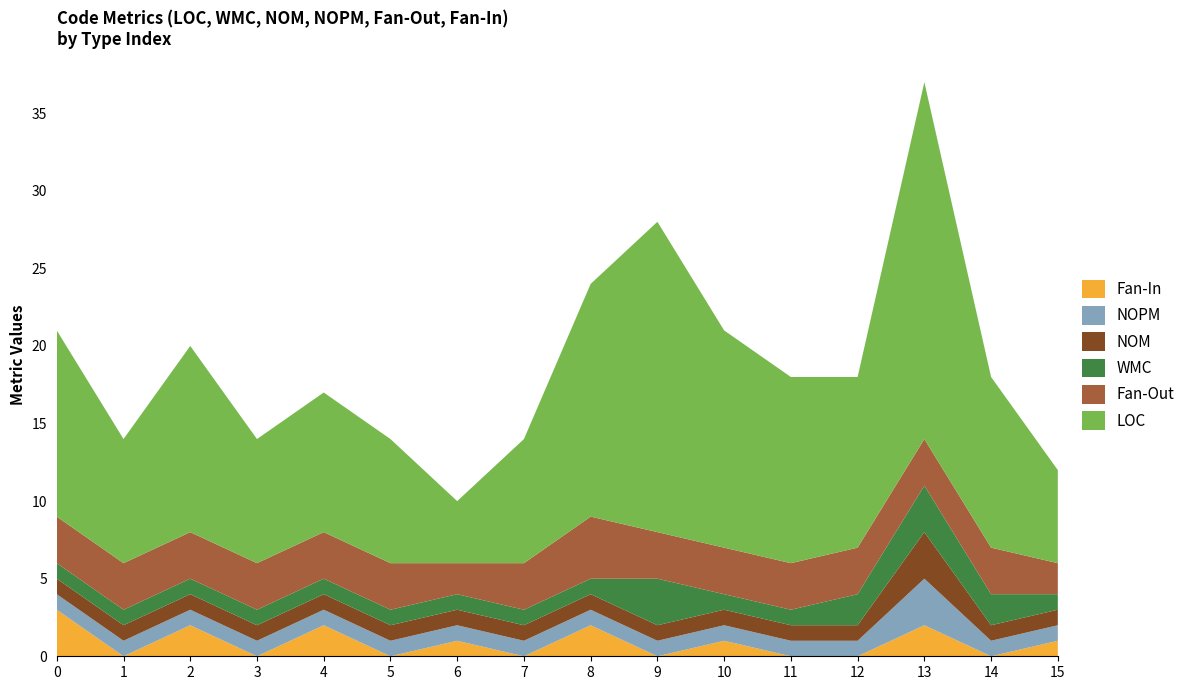

Reading left to right, what are all the values shown in this chart?

LOC: 12	8	12	8	9	8	4	8	15	20	14	12	11	23	11	6
WMC: 1	1	1	1	1	1	1	1	1	3	1	1	2	3	2	1
NOM: 1	1	1	1	1	1	1	1	1	1	1	1	1	3	1	1
NOPM: 1	1	1	1	1	1	1	1	1	1	1	1	1	3	1	1
Fan-Out: 3	3	3	3	3	3	2	3	4	3	3	3	3	3	3	2
Fan-In: 3	0	2	0	2	0	1	0	2	0	1	0	0	2	0	1